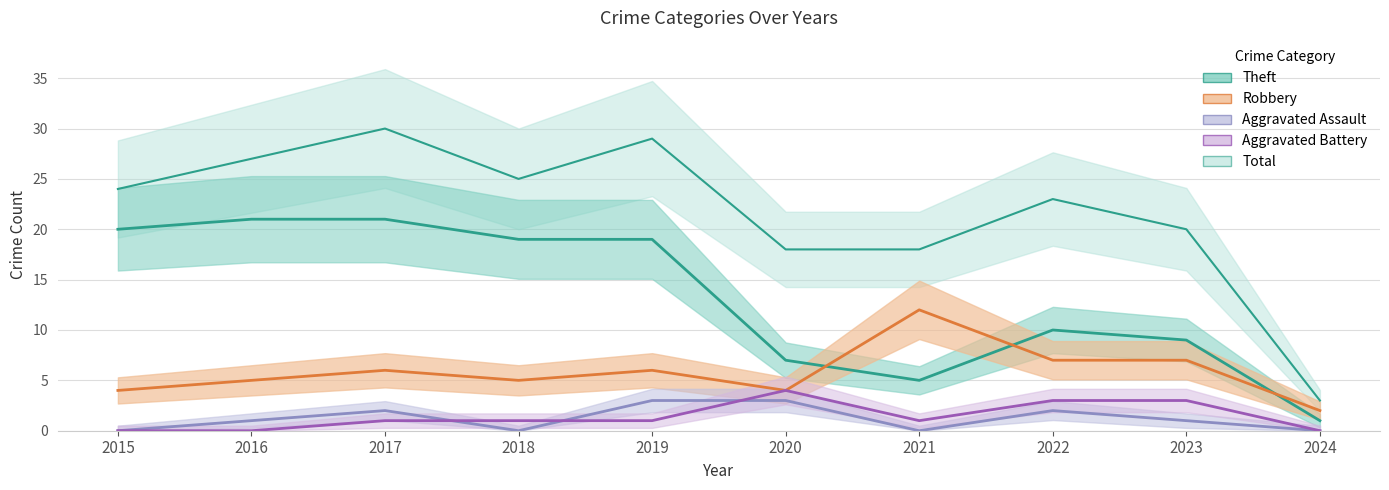

At which category does the chart reach its minimum across all series?

2015